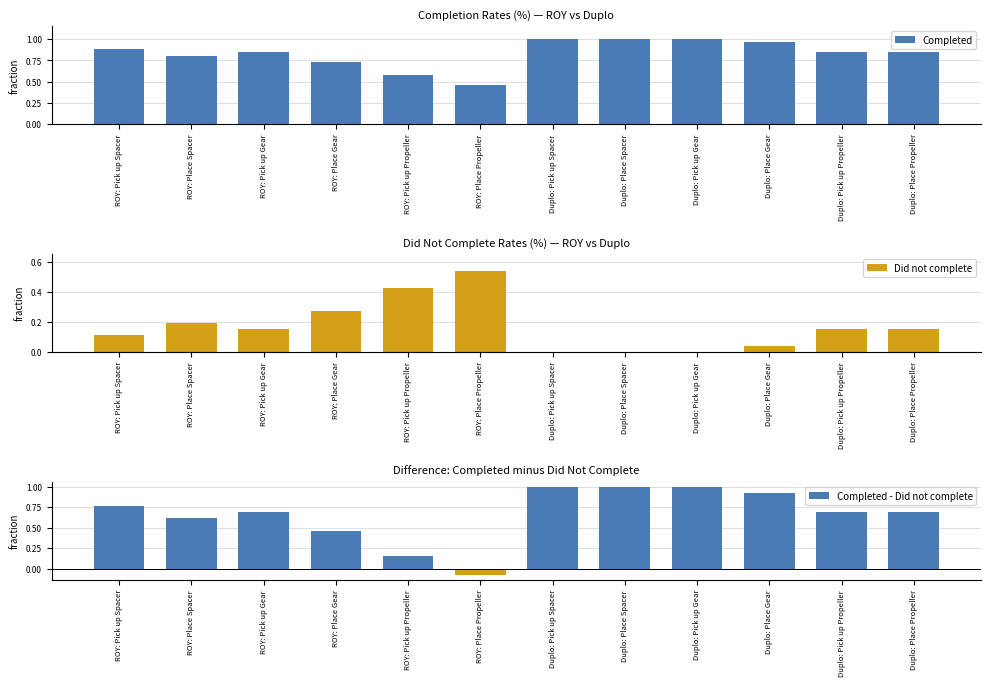

At which category does the chart reach its minimum across all series?

ROY: Place Propeller